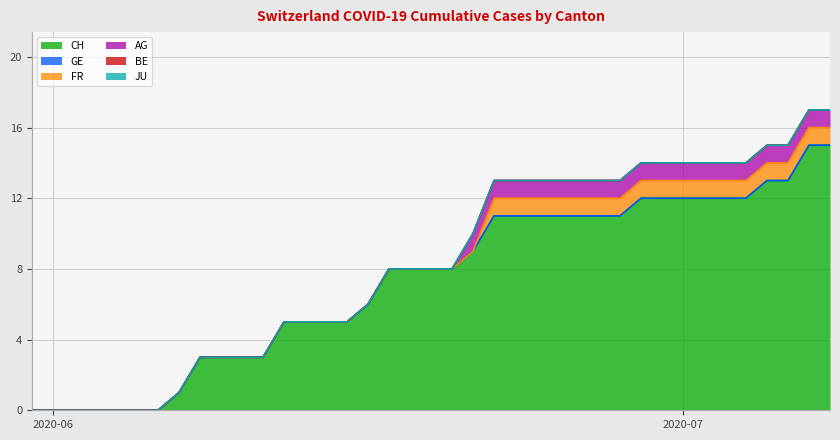

What are all the series names shown in the legend?

CH, GE, FR, AG, BE, JU